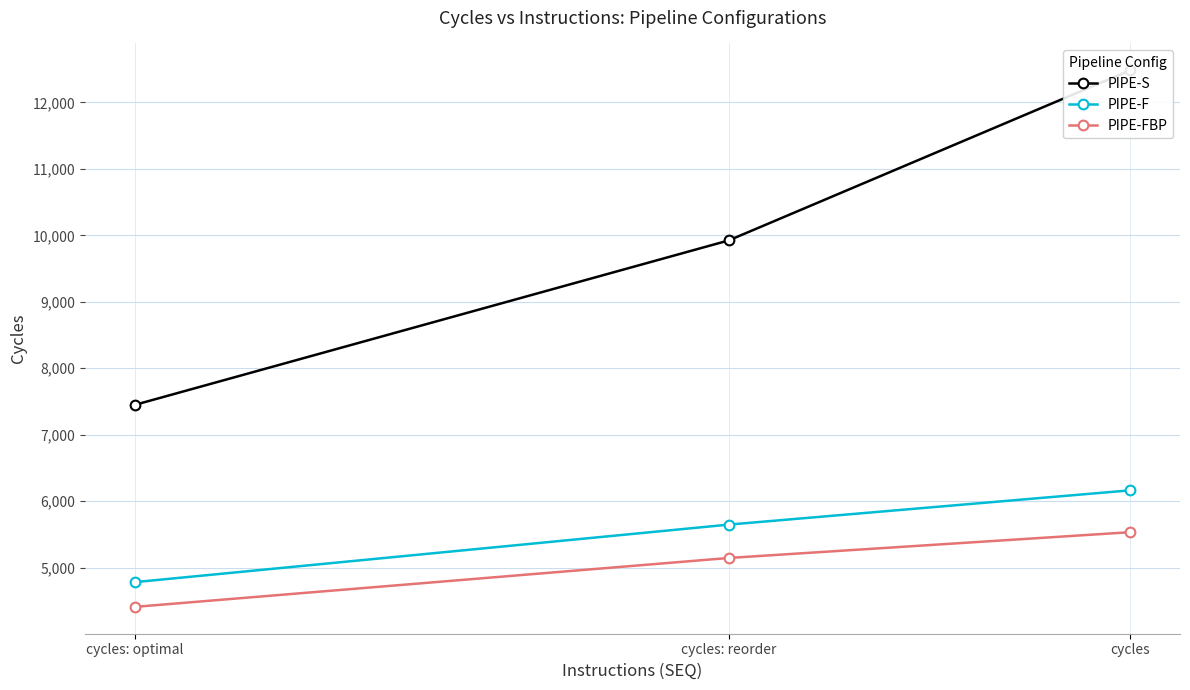

Where is PIPE-F nearest to the value 5472?

cycles: reorder